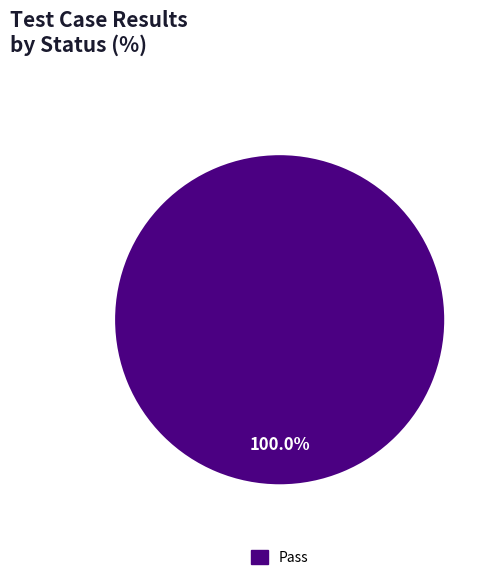

Does Pass account for over 50% of the chart?

Yes